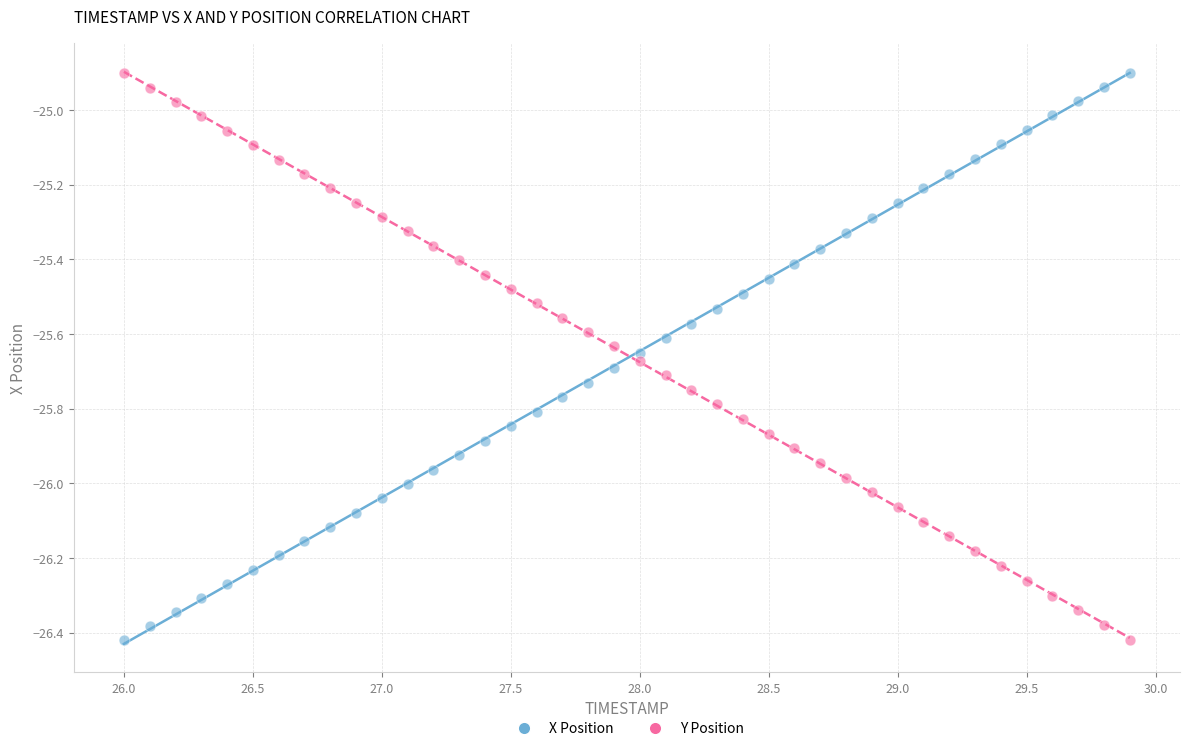

Across all data points, what is the range of X values (max minus min)?

3.9